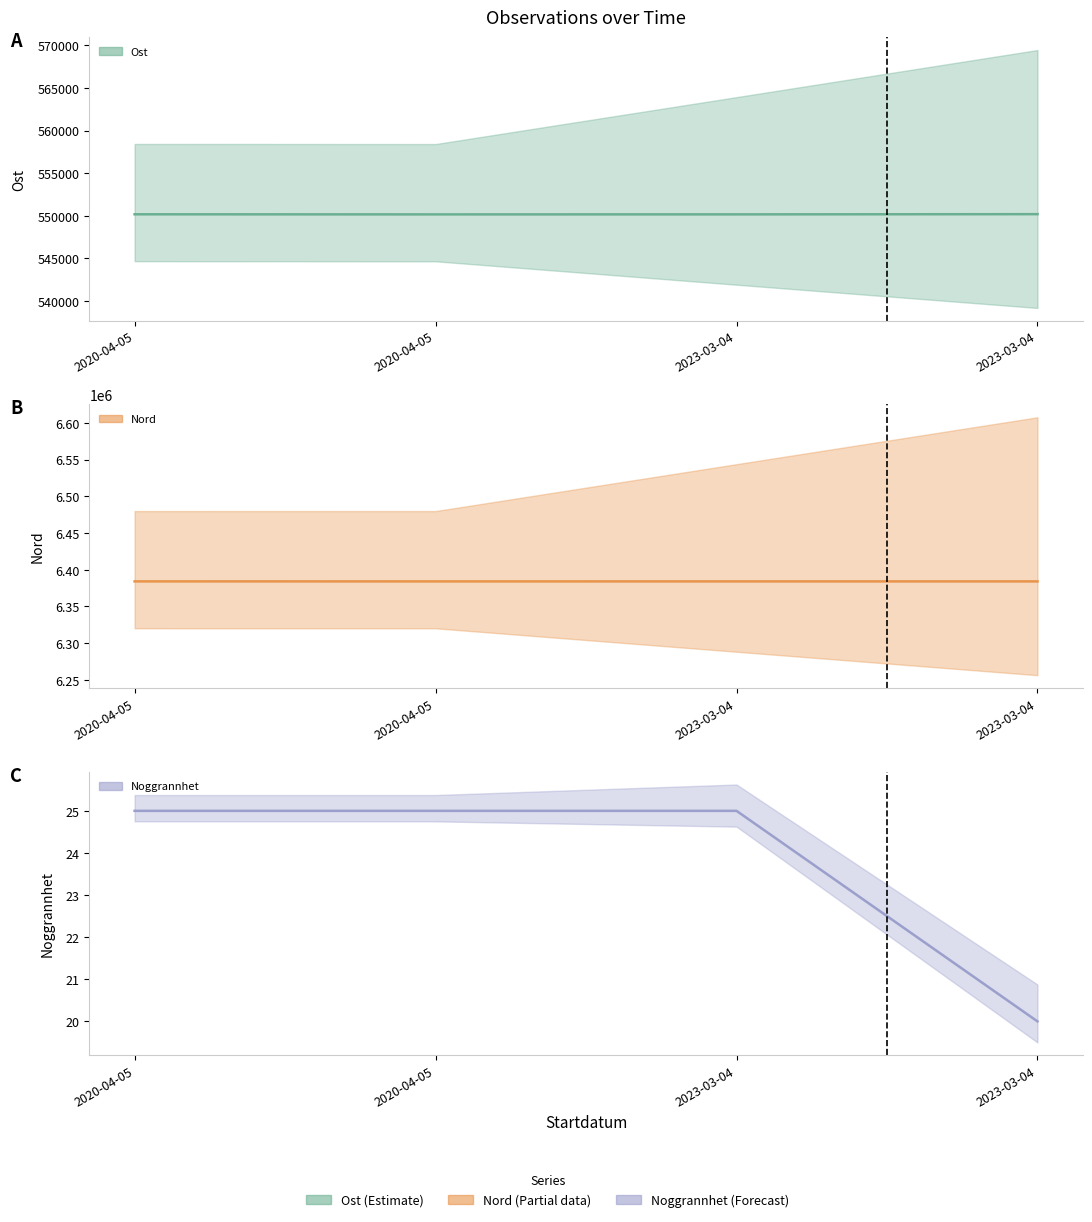

At which category does the chart reach its minimum across all series?

2023-03-04